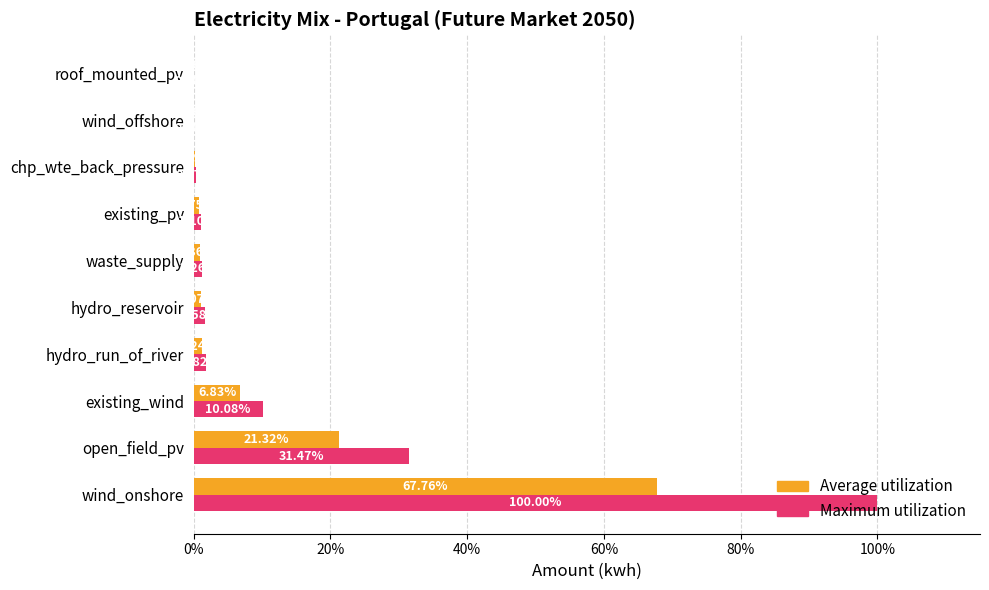

At which category is the sum across all series the highest?

wind_onshore